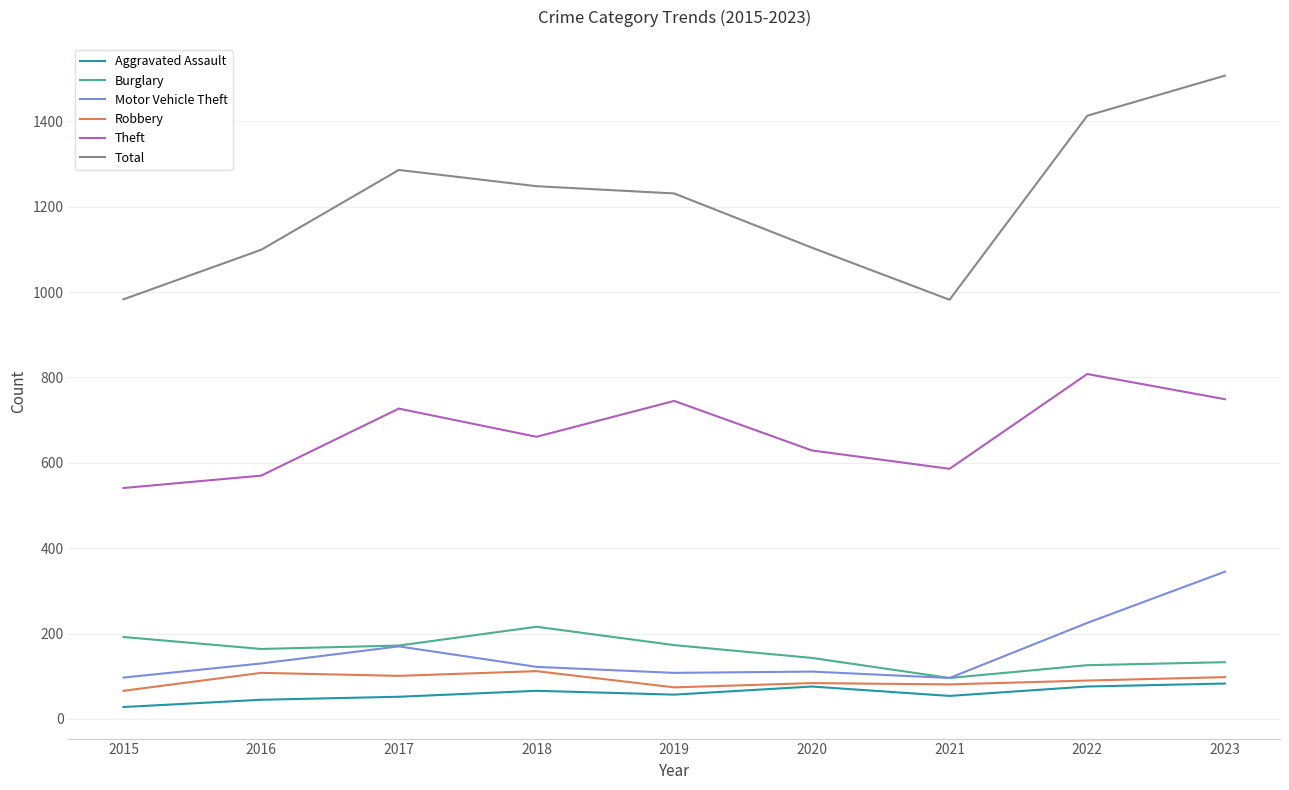

Where is the first local minimum for Total?

2021